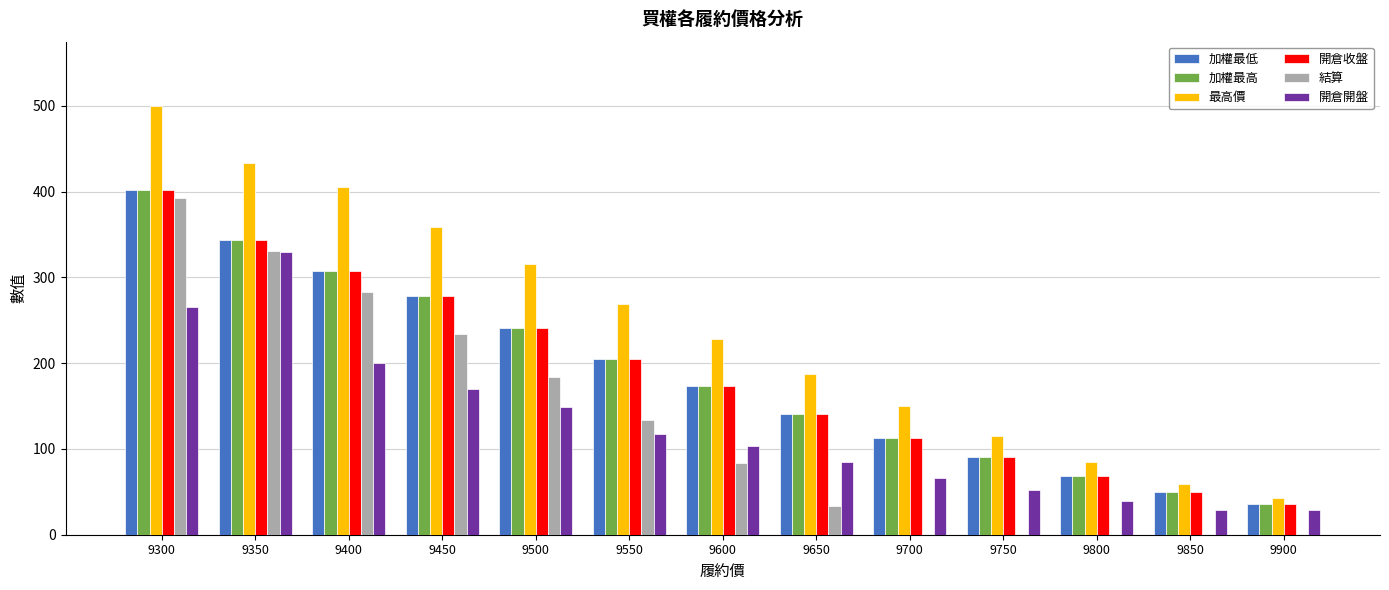

Are the bars grouped side by side (vs. stacked)?

Yes